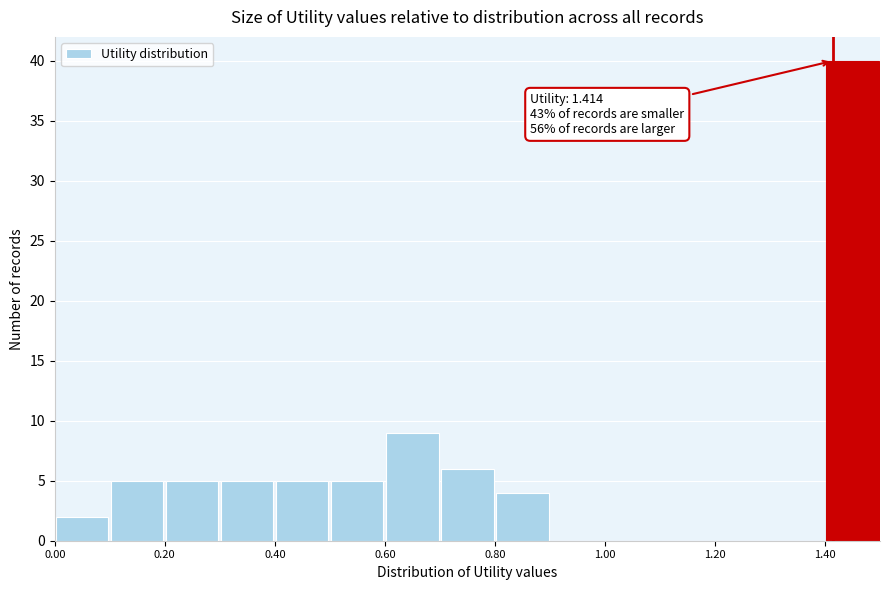

Over which range of the x-axis is the bar tallest?

1.4 to 1.5